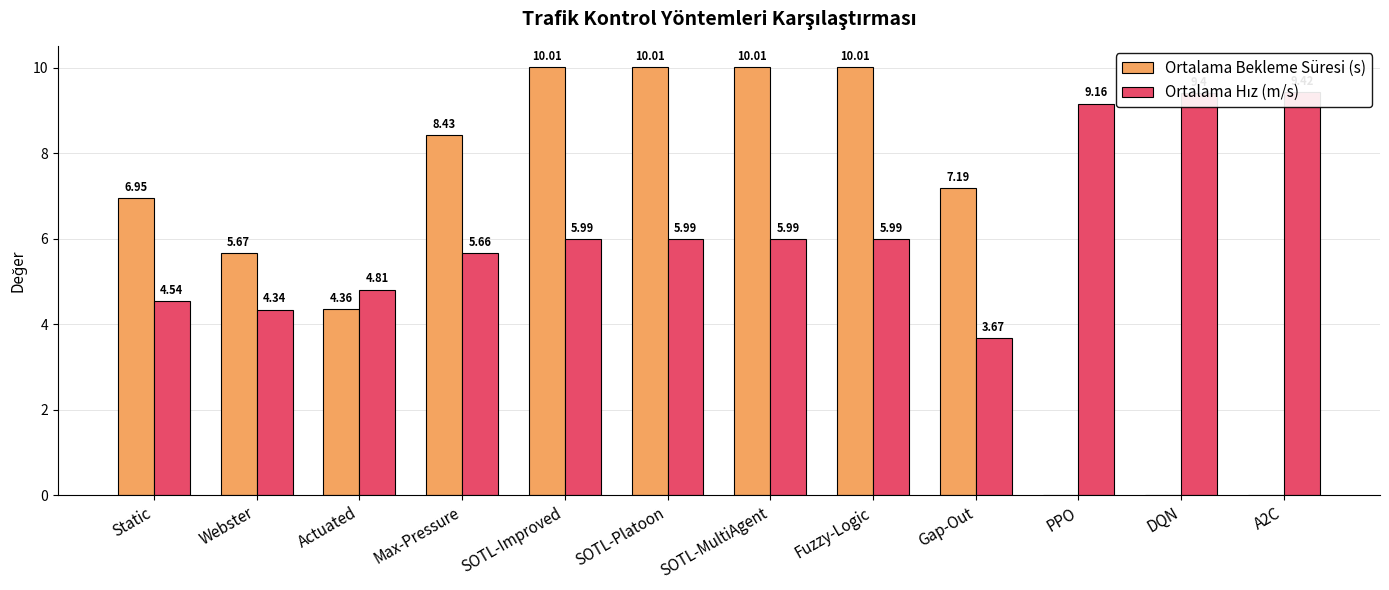

How many values in the Ortalama Bekleme Süresi (s) series are below 7?

6